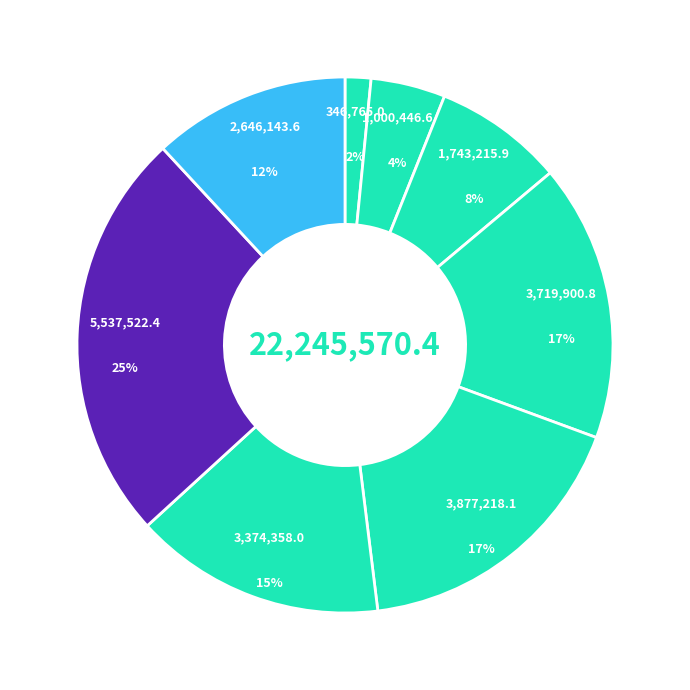

Count the number of slices in the pie.

8